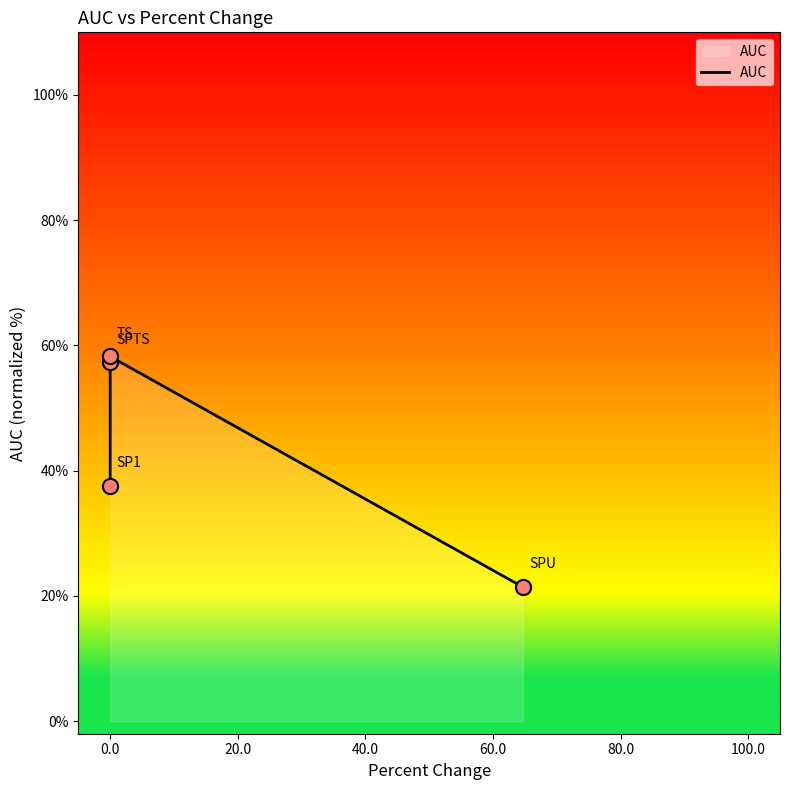

What is the ratio of the value at 20.0 to the value at 40.0?

2.7